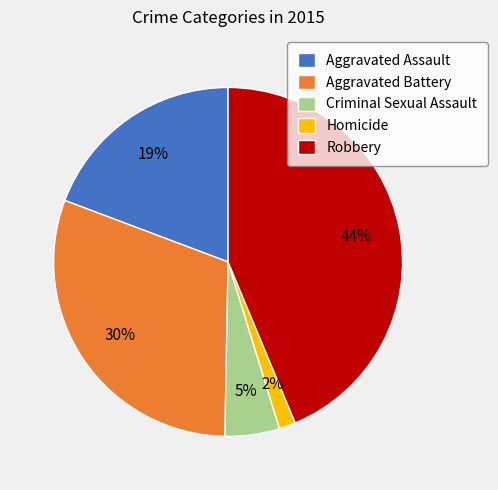

To the nearest percent, what is the difference between the Robbery and Criminal Sexual Assault slice percentages?

39%